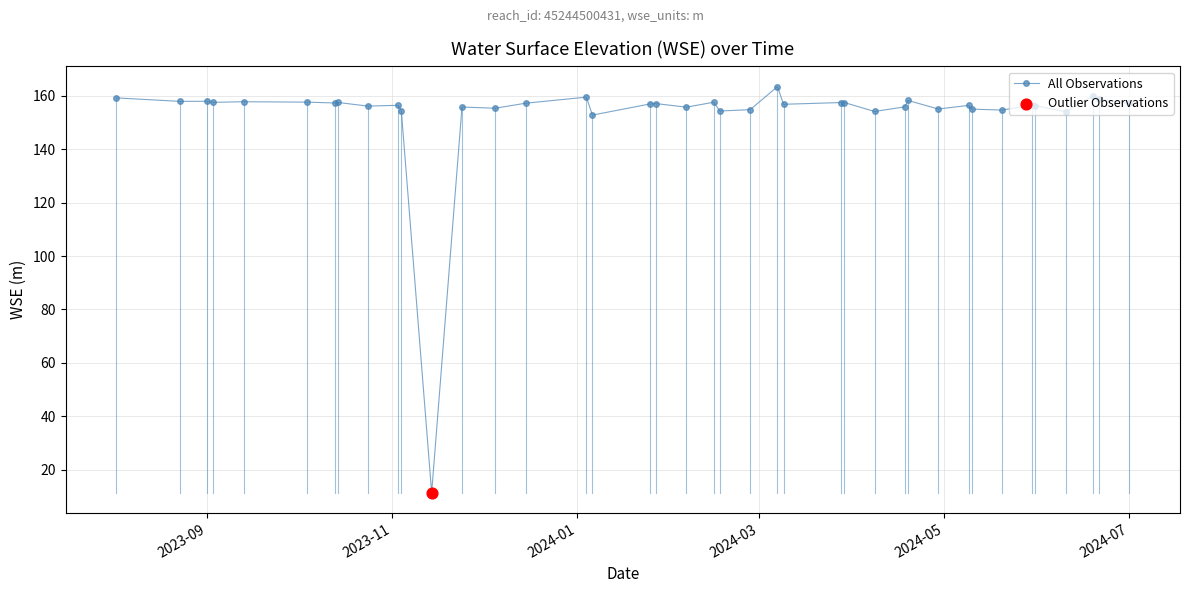

What is the greatest value displayed?

163.4